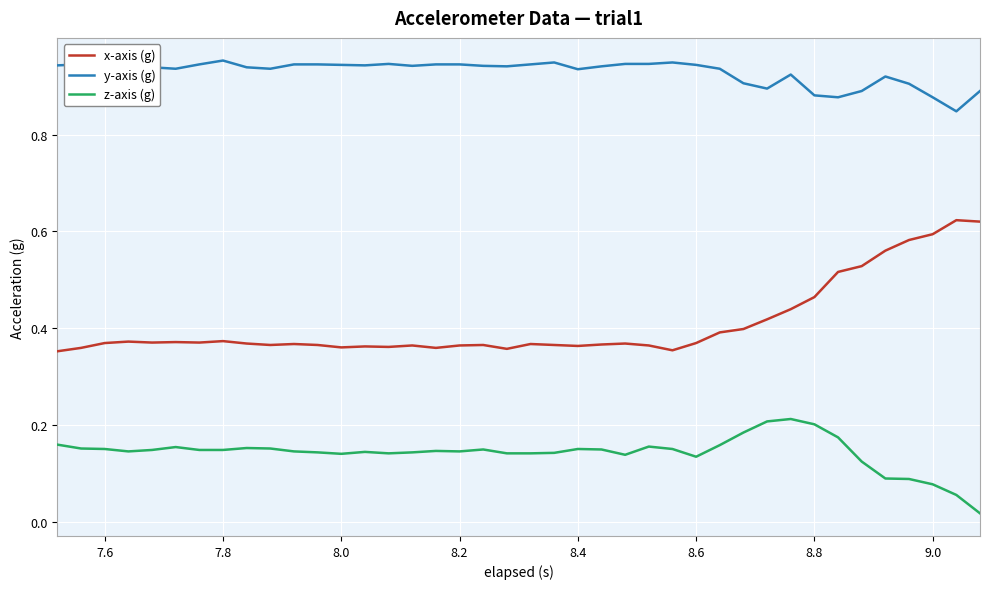

True or false: y-axis (g) and z-axis (g) cross at least once.

False